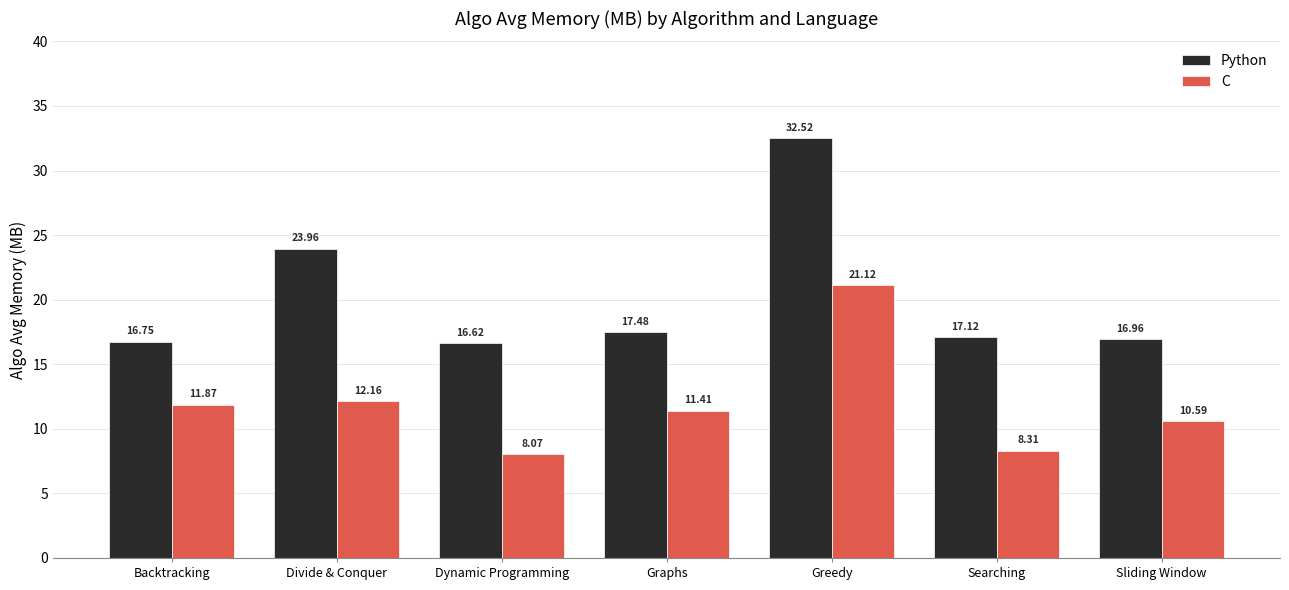

Is the value of C at Divide & Conquer greater than the value of Python at Searching?

No